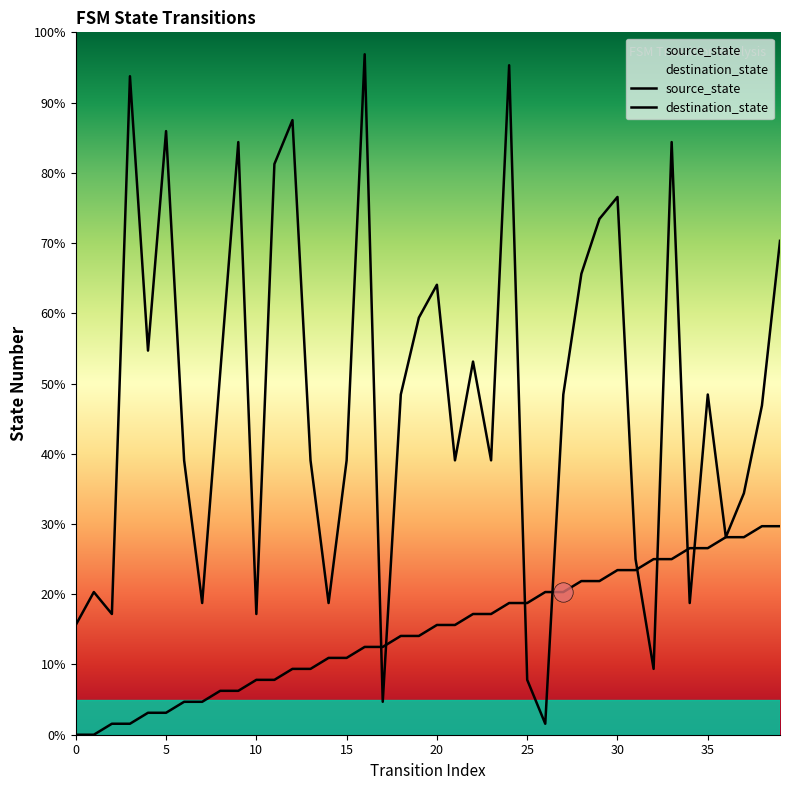

How many lines are shown in the chart?

2